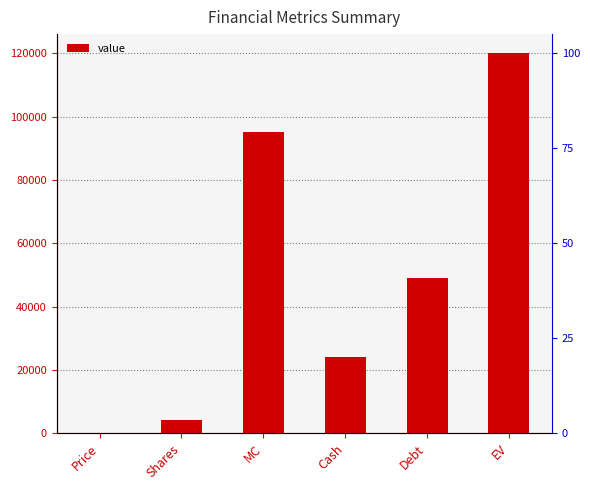

What is the label of the 4th bar from the right?

MC